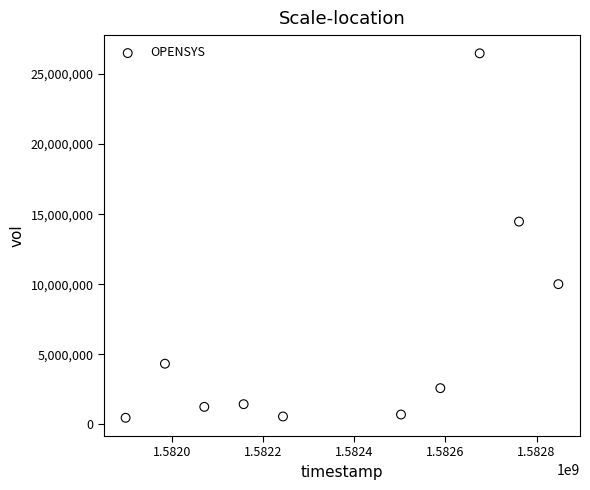

What is the average Y value?

6231460